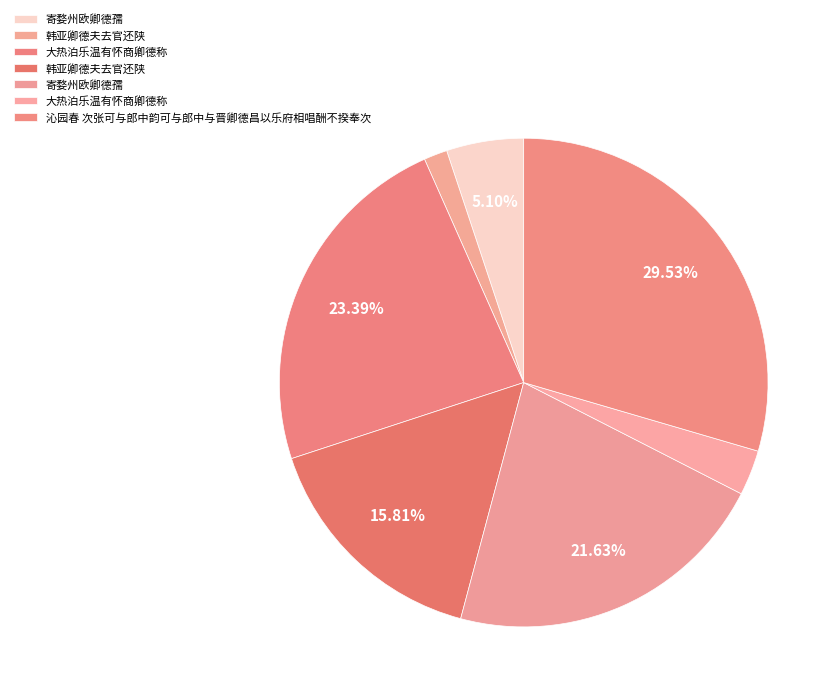

How many segments does this pie chart have?

7